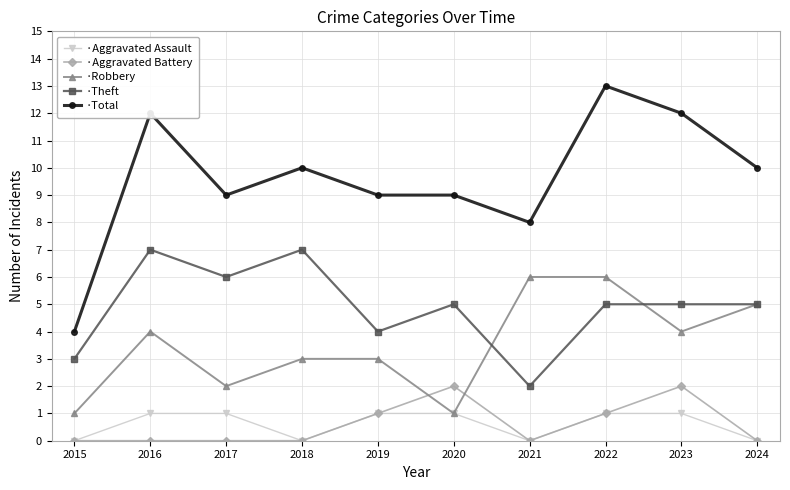

How many lines are shown in the chart?

5